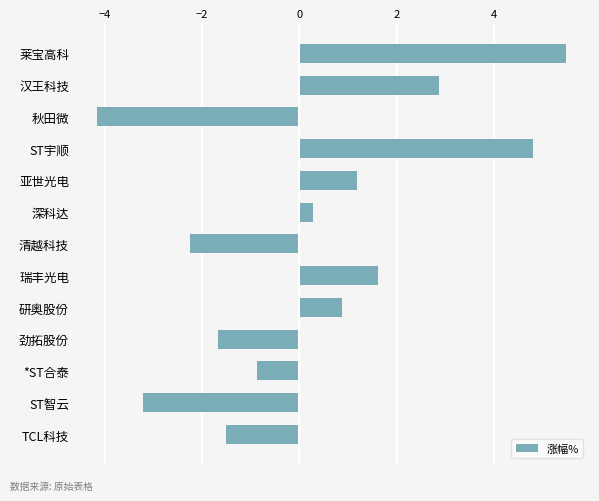

Where is the data nearest to the value 0?

深科达